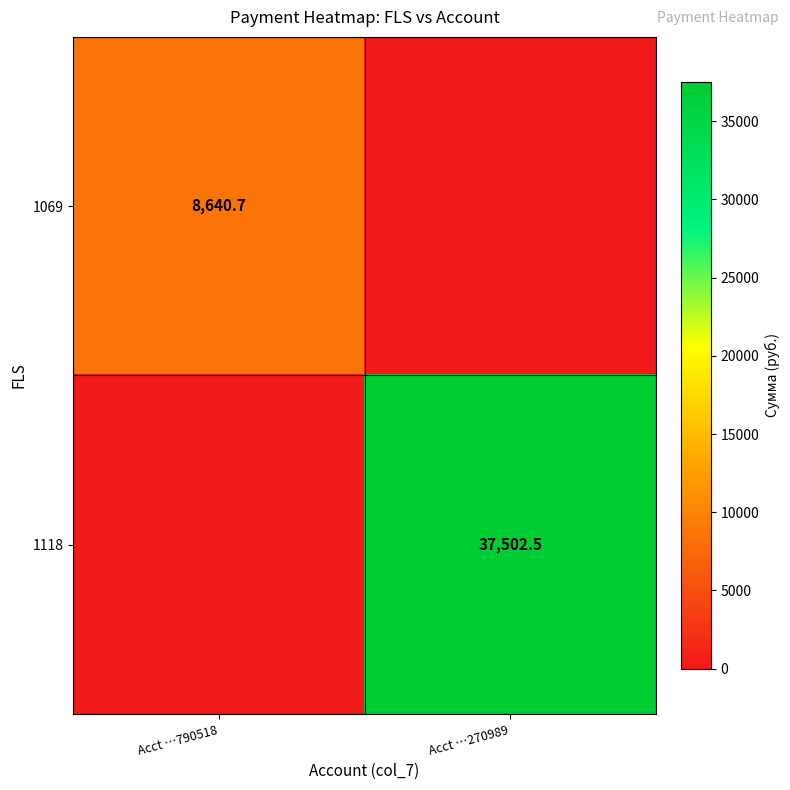

The 1118 series shows 54303.2 at Acct …270989. True or false?

False